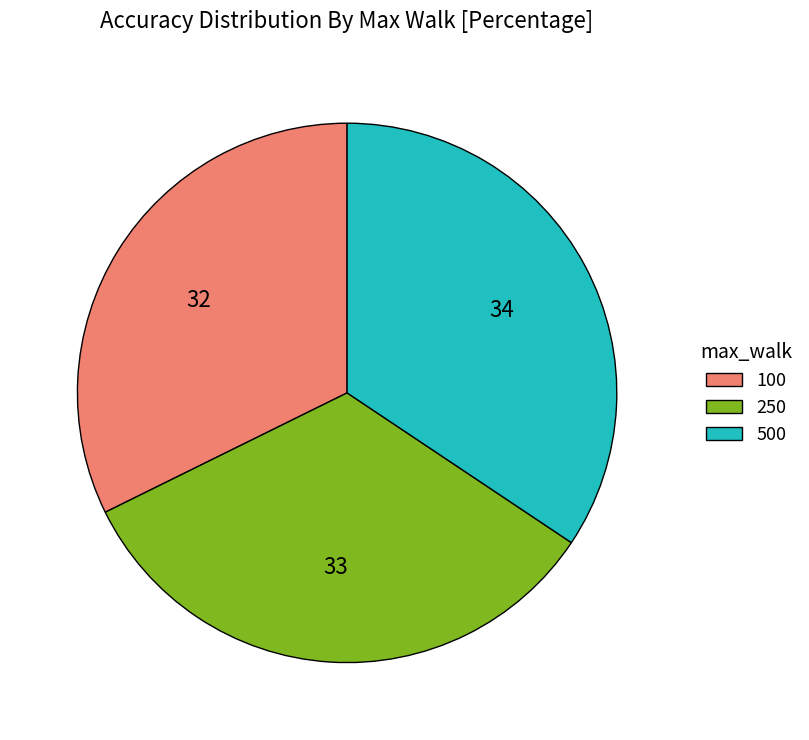

Rank the categories by value from lowest to highest.

100, 250, 500